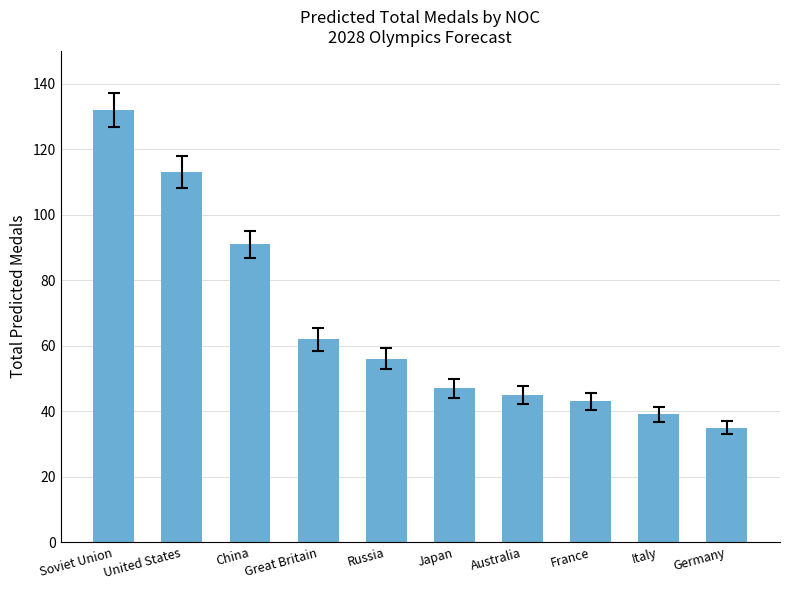

Count the number of categories in the chart.

10